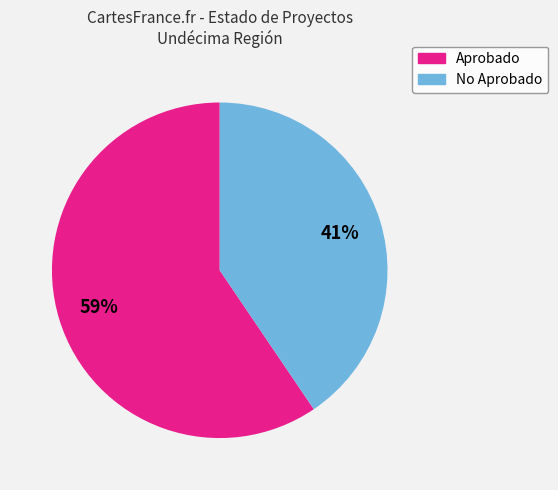

How many slices are in this pie chart?

2